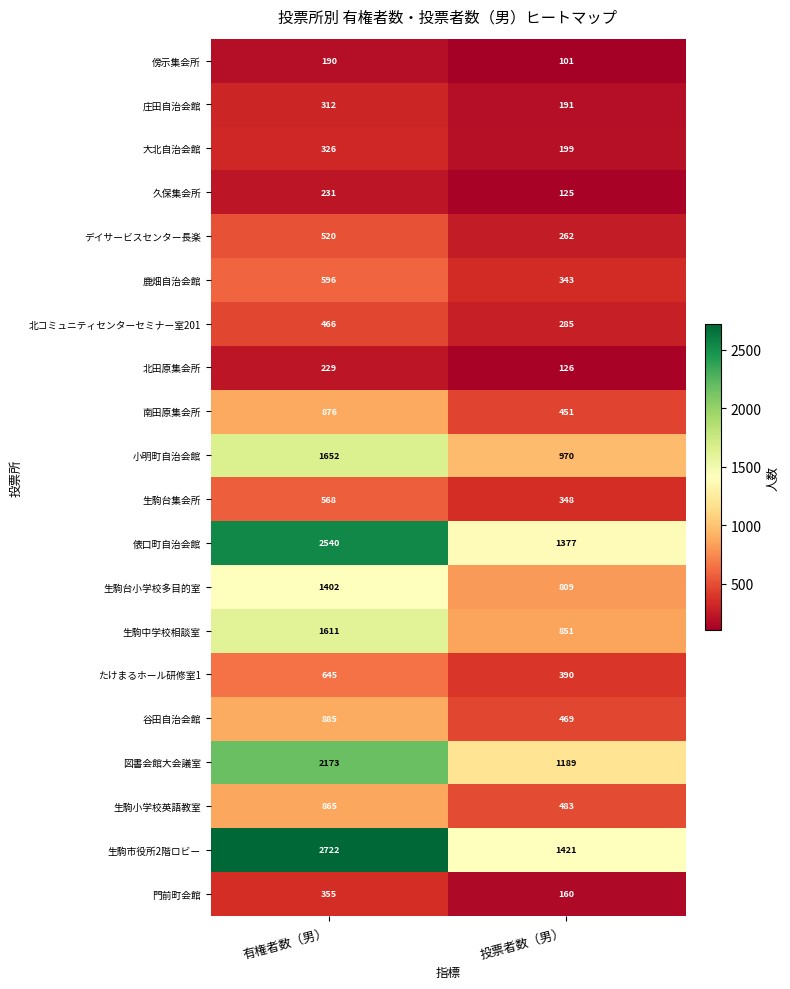

At which category is the sum across all series the highest?

有権者数（男）